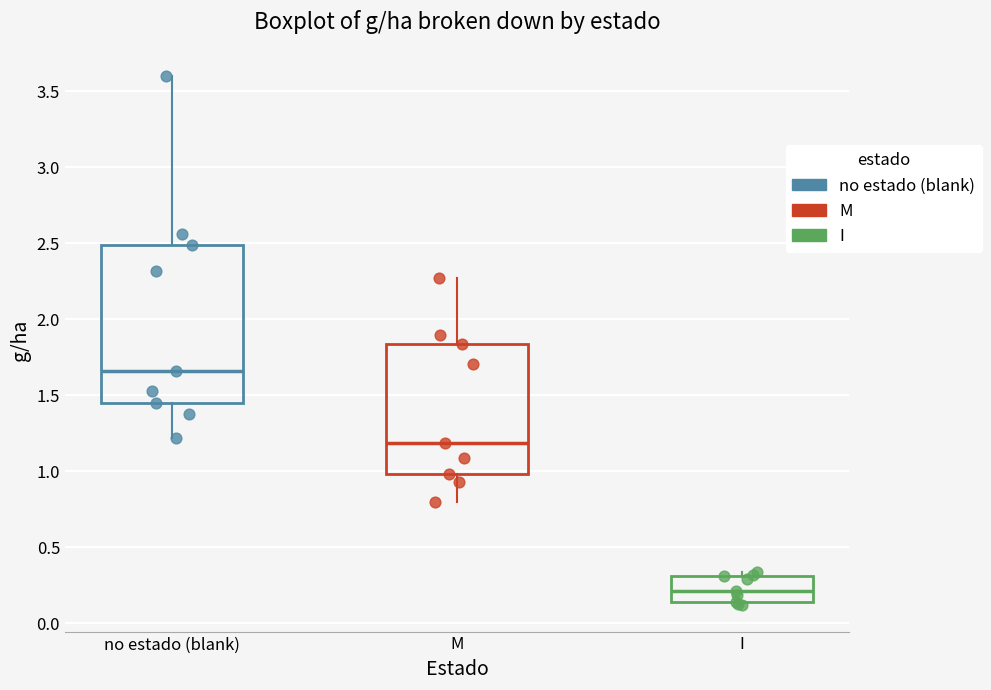

Reading left to right, read every box against the y-axis: the position of its median line, the range the box covers, and the ends of its whiskers. The values are not printed on the chart, so give them approximately, as read against the axis.

no estado (blank): median 1.65, box 1.45 to 2.50, whiskers 1.20 to 3.60
M: median 1.20, box 1.00 to 1.85, whiskers 0.80 to 2.25
I: median 0.20, box 0.15 to 0.30, whiskers 0.10 to 0.35